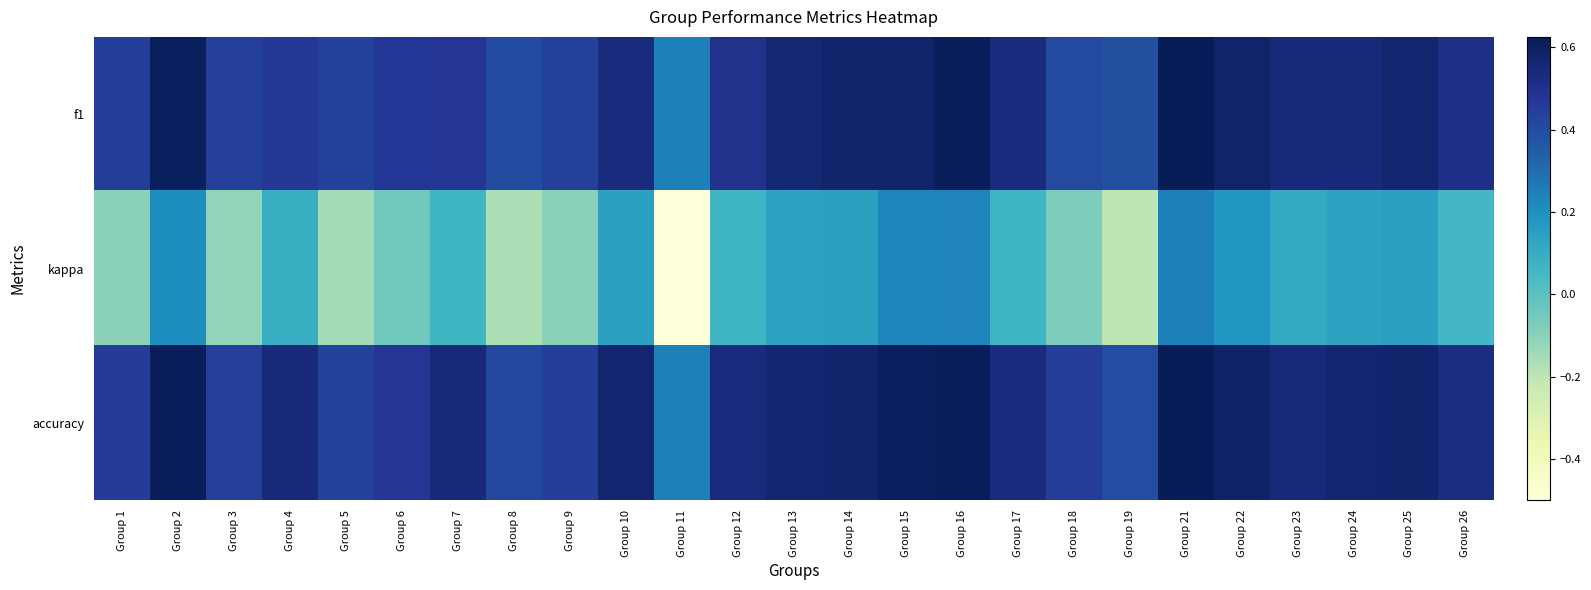

What is the total value across all series at Group 14?

1.3